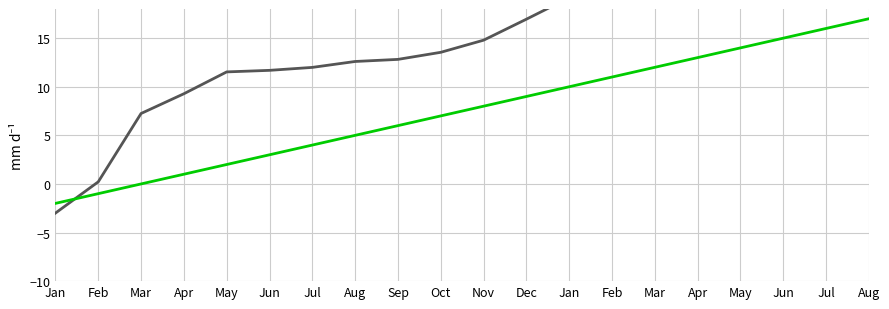

How many values in Tweet Index are above zero?

17